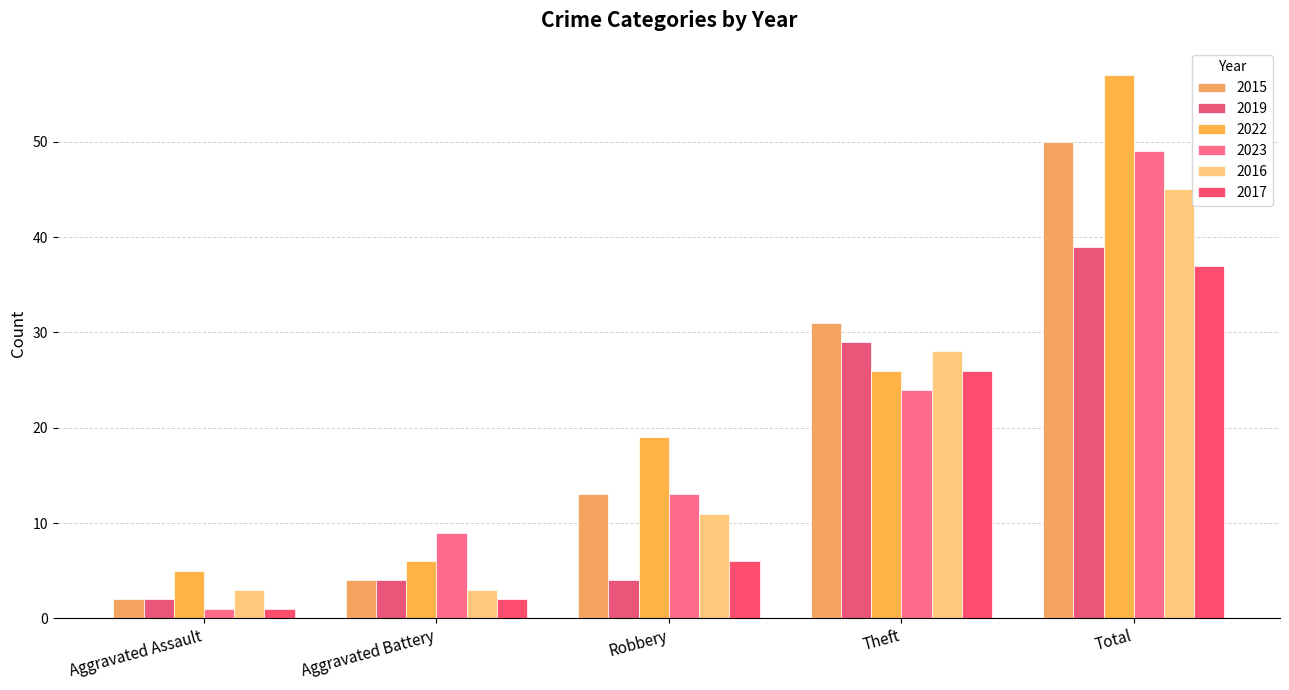

Reading left to right, list all the values displayed in this chart.

2015: Aggravated Assault=2	Aggravated Battery=4	Robbery=13	Theft=31	Total=50
2019: Aggravated Assault=2	Aggravated Battery=4	Robbery=4	Theft=29	Total=39
2022: Aggravated Assault=5	Aggravated Battery=6	Robbery=19	Theft=26	Total=57
2023: Aggravated Assault=1	Aggravated Battery=9	Robbery=13	Theft=24	Total=49
2016: Aggravated Assault=3	Aggravated Battery=3	Robbery=11	Theft=28	Total=45
2017: Aggravated Assault=1	Aggravated Battery=2	Robbery=6	Theft=26	Total=37